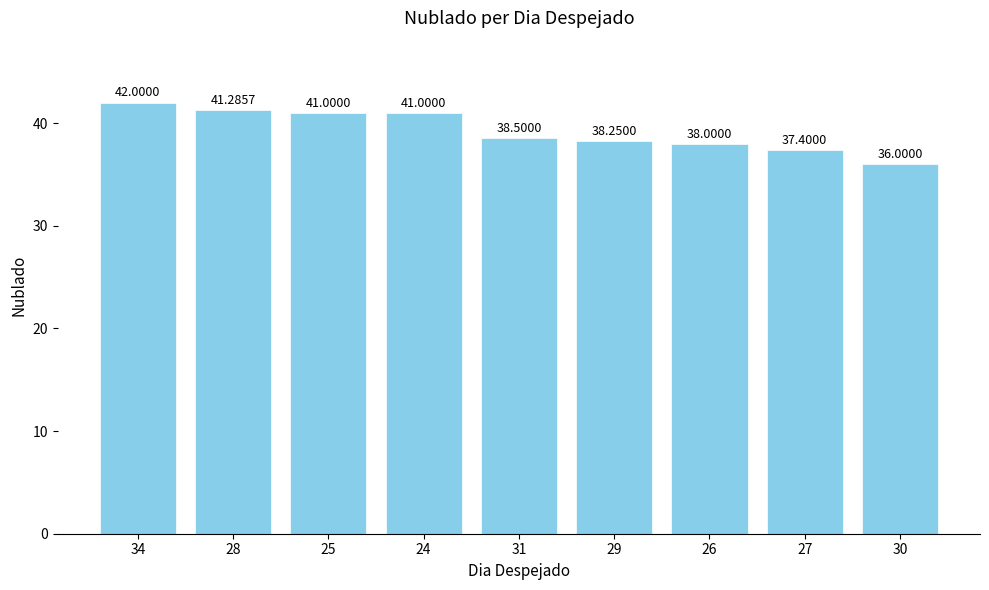

At which label does the data first exceed 38?

34